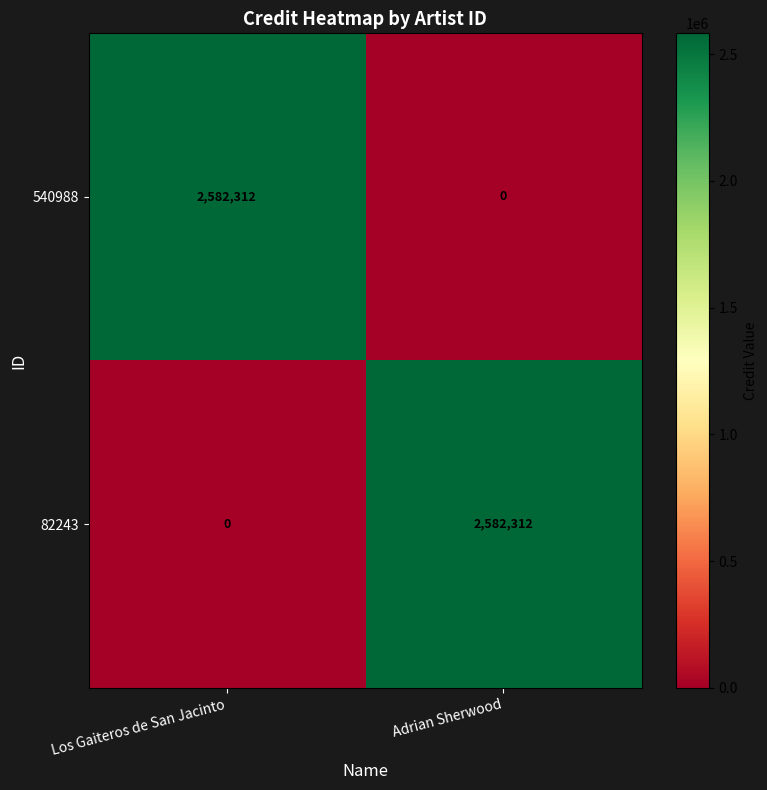

What is the difference between the 540988 values at Los Gaiteros de San Jacinto and Adrian Sherwood?

2582312